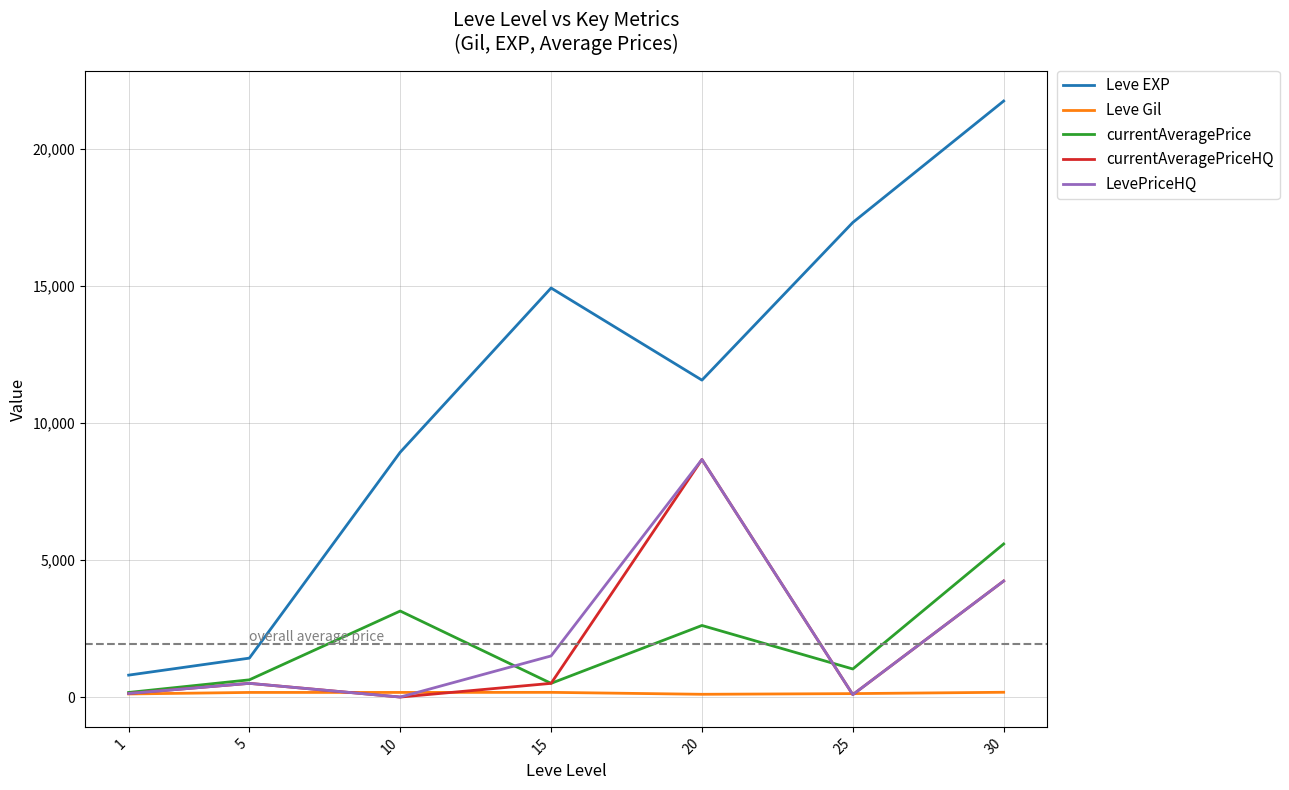

At which category is the sum across all series the highest?

30